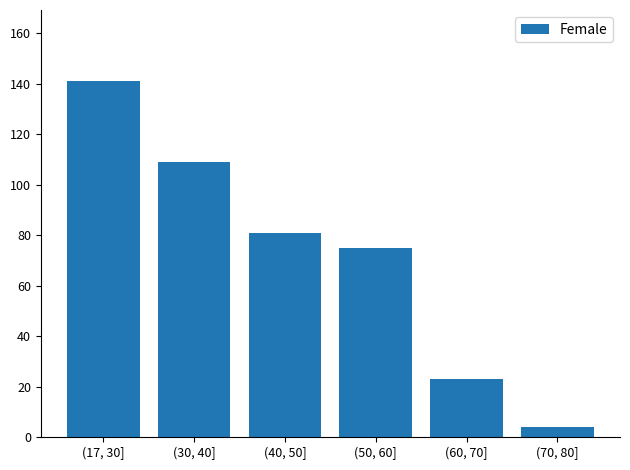

Rank the categories by value from highest to lowest.

(17, 30], (30, 40], (40, 50], (50, 60], (60, 70], (70, 80]